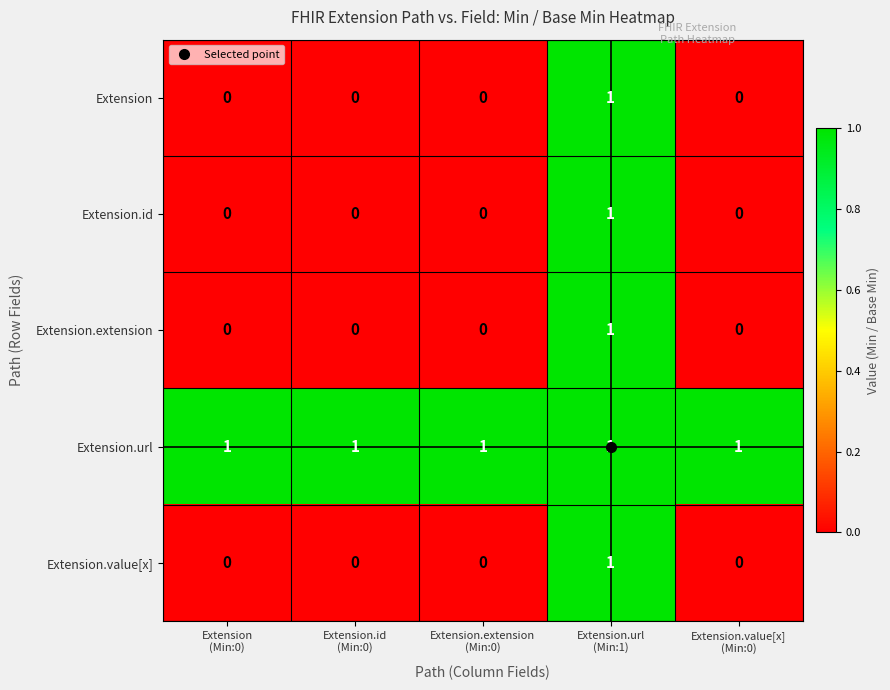

How many Extension.id values are between 0 and 1?

5